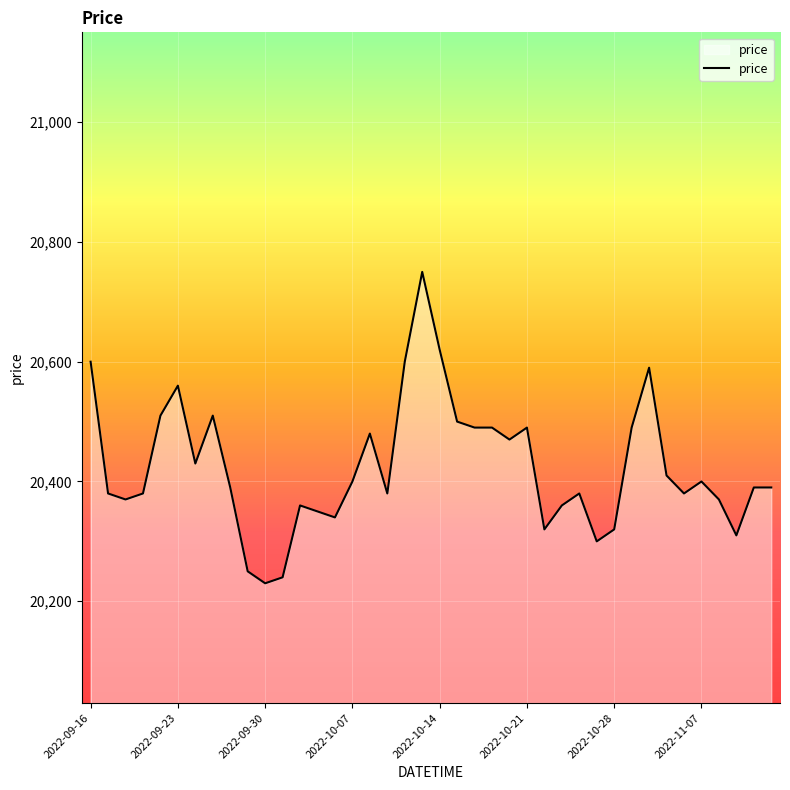

What is the difference between the maximum and minimum values?

520